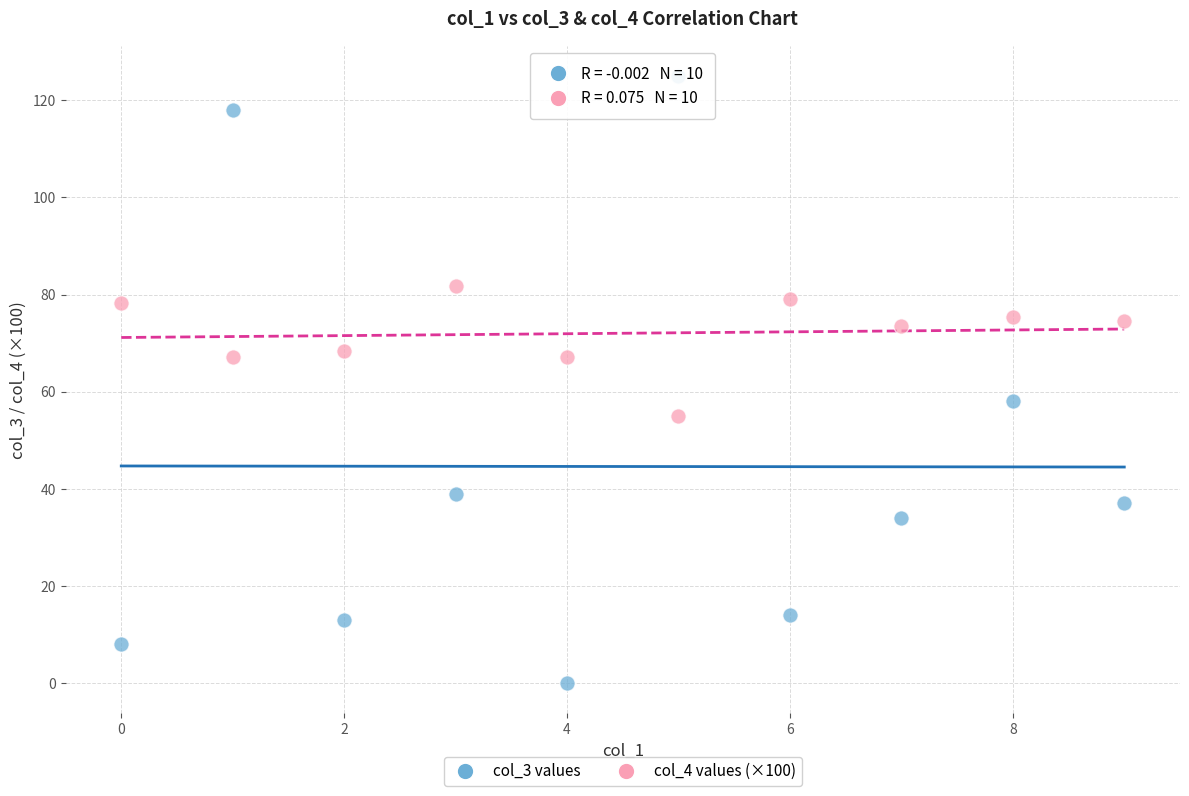

What are all the series names shown in the legend?

col_3 values, col_4 values (×100)